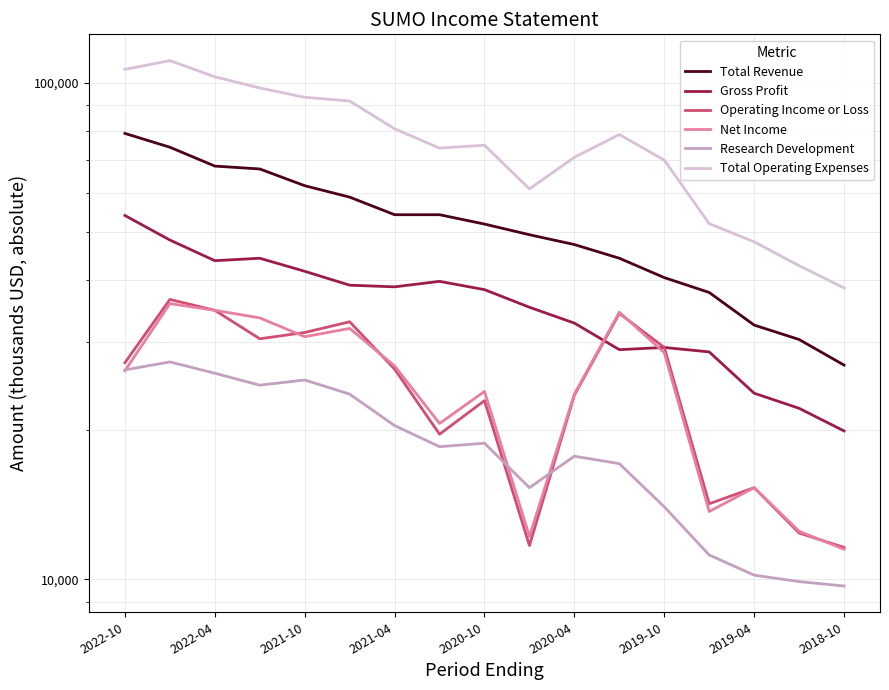

True or false: Total Operating Expenses and Research Development cross at least once.

False